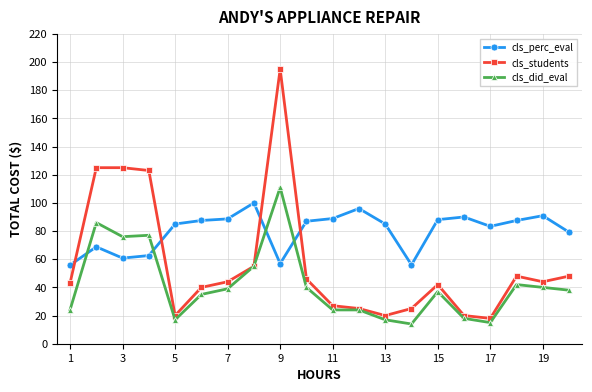

Which series has the widest spread of values?

cls_students